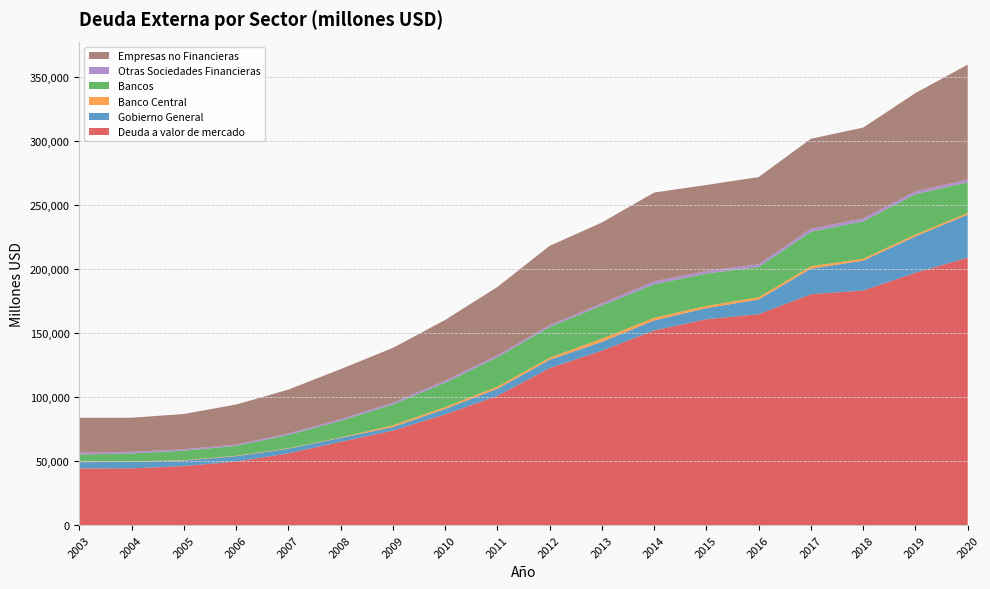

Reading left to right, extract all data points from this chart.

Deuda a valor de mercado: 44323	44388	46184	49670	56084	65043	73893	86570	100973	122668	136351	152135	160904	164815	180449	183344	197234	208981
Gobierno General: 4912	4954	4275	4205	3637	3073	2716	4232	5592	6541	6848	7815	8674	11476	19998	23314	28406	33628
Banco Central: 385	384	355	354	363	346	1428	1408	1656	1602	2454	2138	1731	1793	1857	1484	1443	1322
Bancos: 5484	6334	7397	7656	10433	13110	16239	19115	23010	24070	25993	26119	25244	23708	26947	29260	31520	23878
Otras Sociedades Financieras: 1528	1274	1124	1023	1126	1213	1408	1617	1429	1350	1672	2284	1990	2083	2390	2250	2202	2125
Empresas no Financieras: 27310	26594	27532	31318	34257	39131	42805	47410	53420	62016	63179	69393	67246	68138	70291	70996	76826	89892